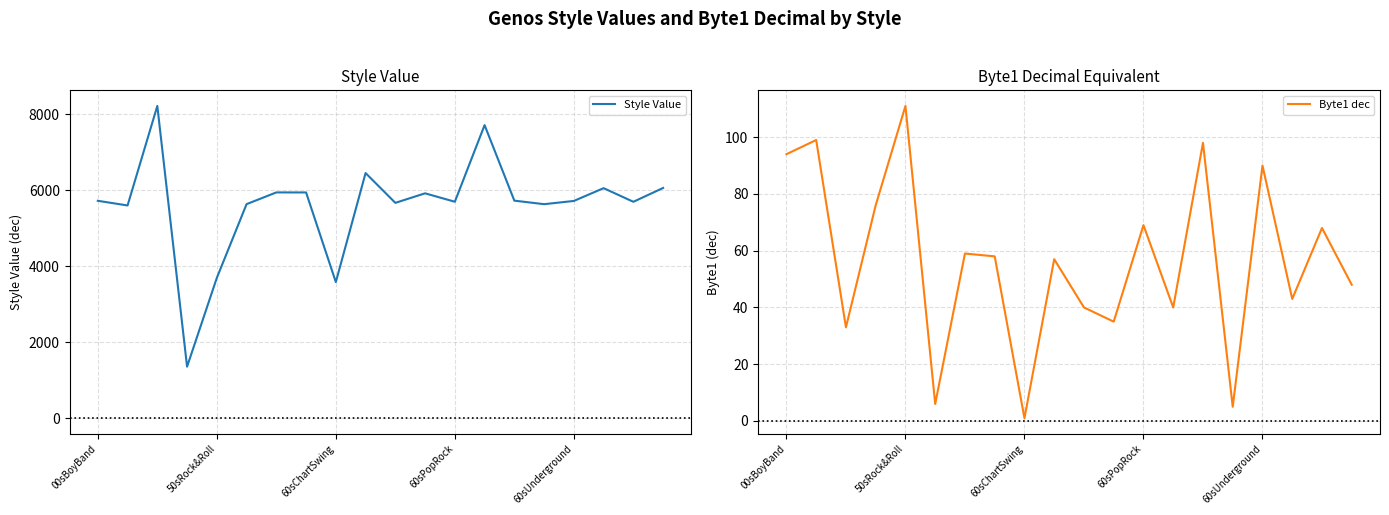

List the series in order of their peak value, lowest first.

Byte1 dec, Style Value